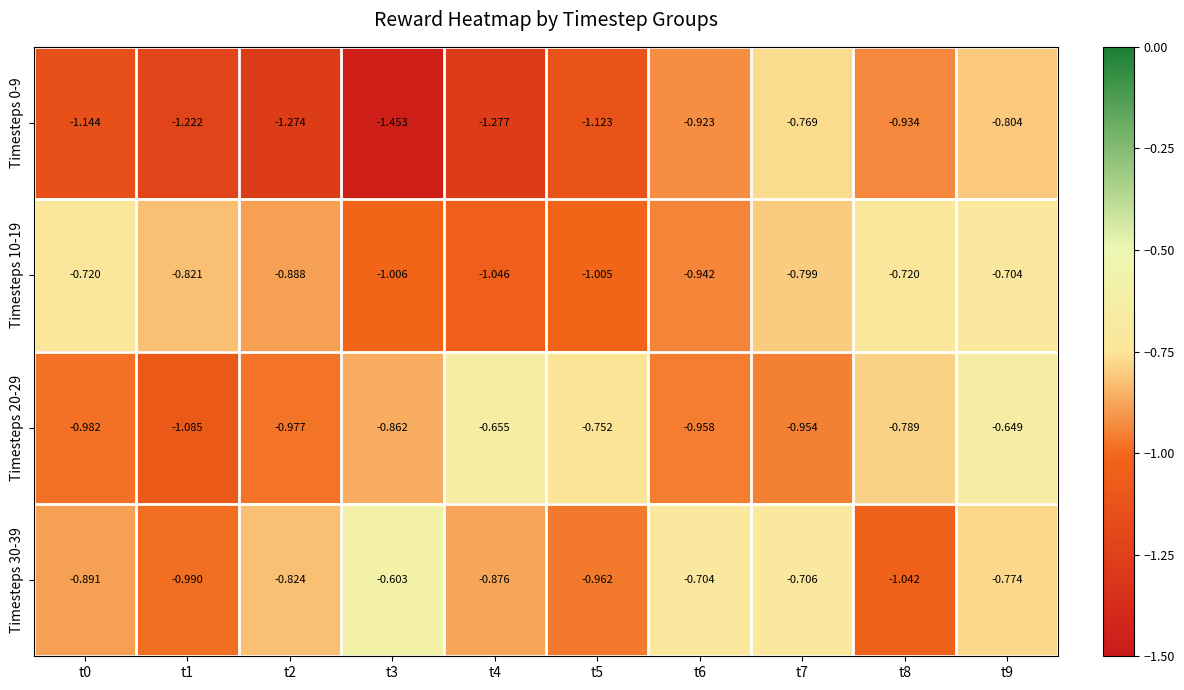

Is the value of Timesteps 0-9 at t8 greater than the value of Timesteps 30-39 at t8?

Yes